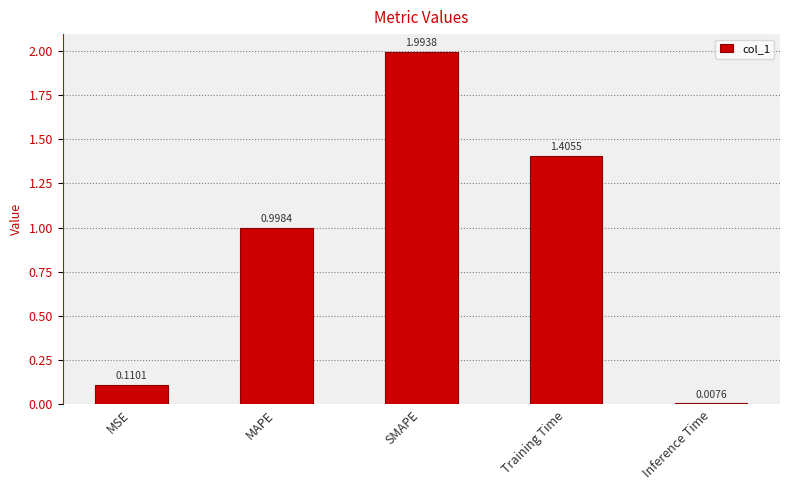

Which has a higher value, MAPE or SMAPE?

SMAPE